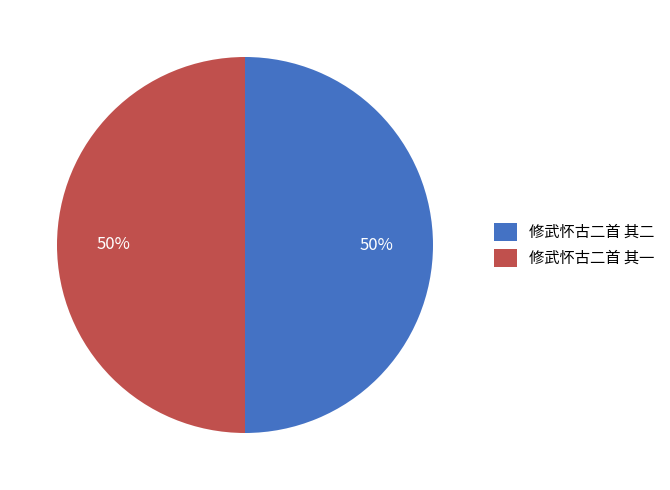

To the nearest percent, what is the average slice percentage?

50%